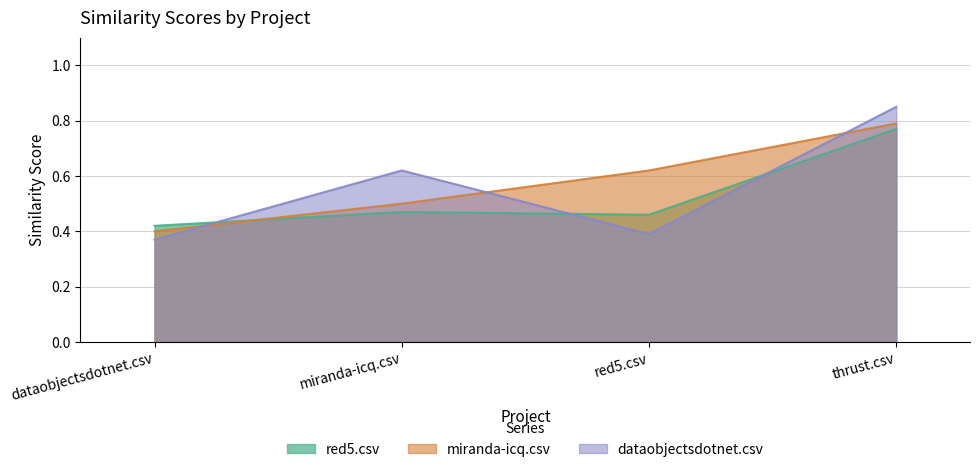

Rank the categories by dataobjectsdotnet.csv value from lowest to highest.

dataobjectsdotnet.csv, red5.csv, miranda-icq.csv, thrust.csv